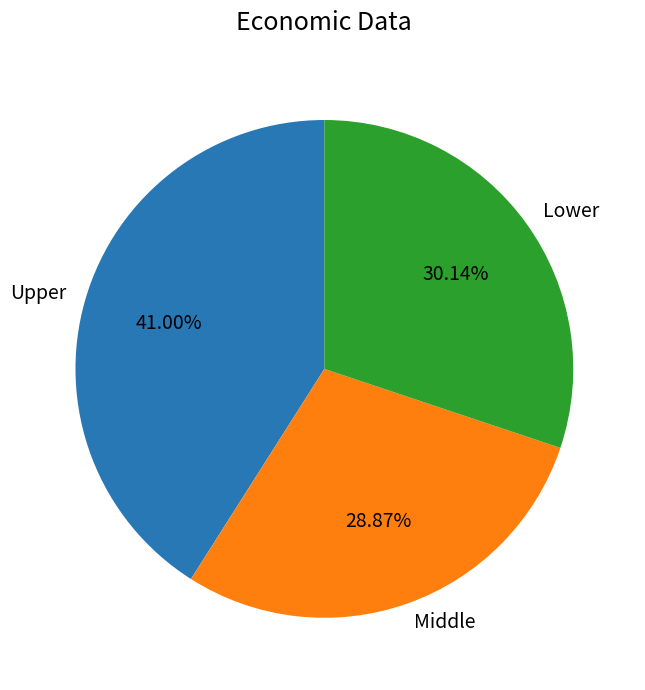

Rank the categories by value from lowest to highest.

Middle, Lower, Upper